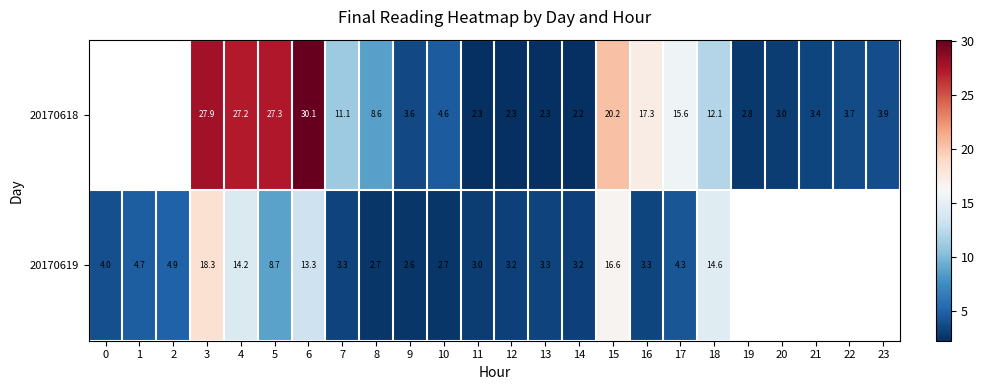

Is the value of 20170619 at 9 greater than the value of 20170618 at 23?

No